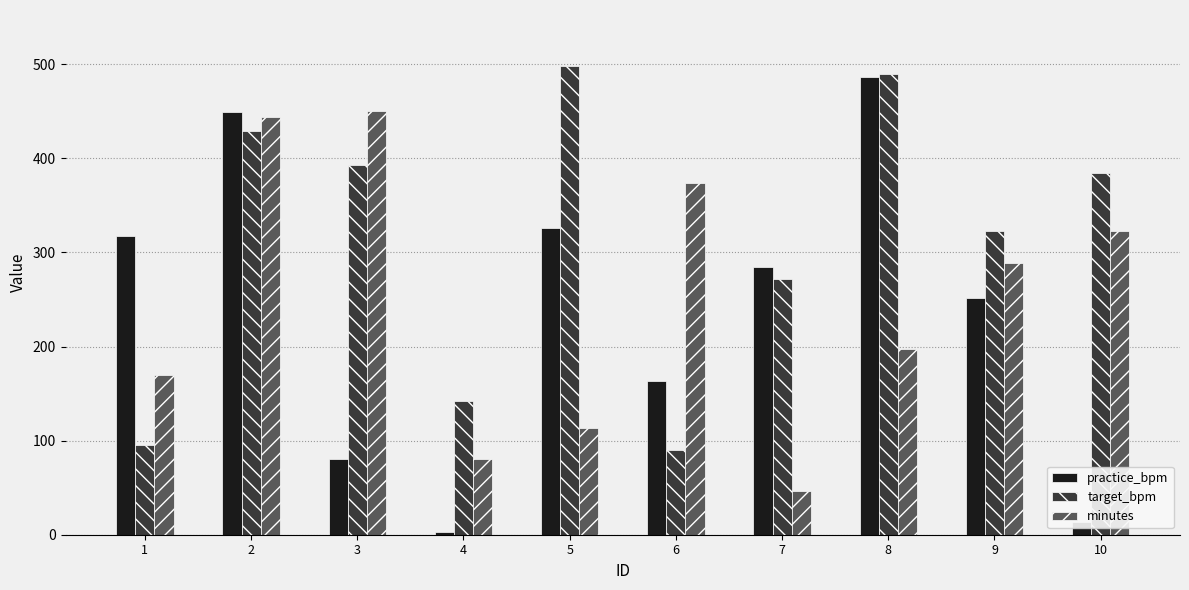

What is the difference between the maximum and minimum values in the minutes series?

403